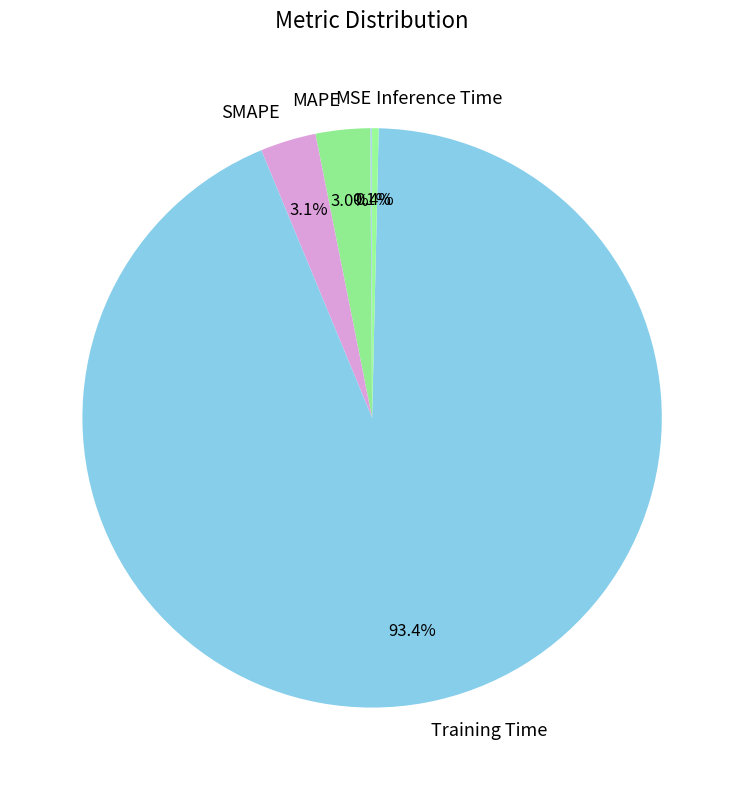

Does MAPE represent more than half of the total?

No